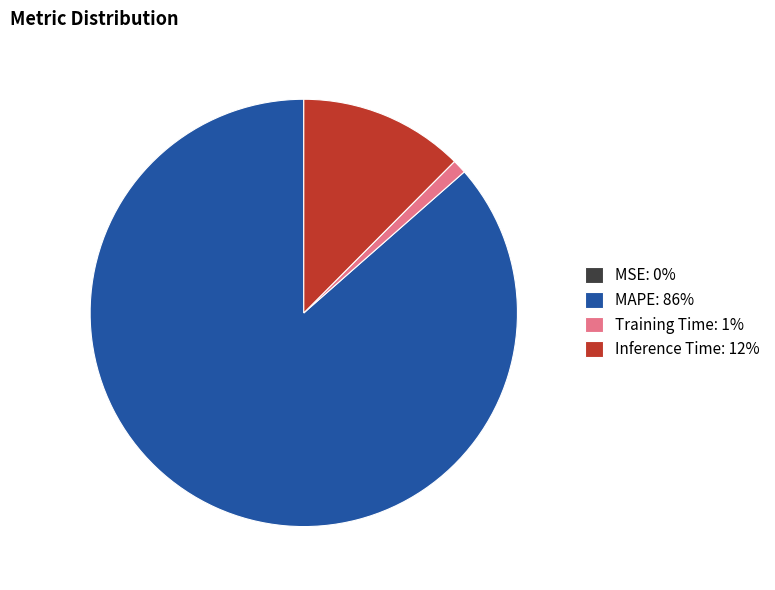

True or false: Training Time accounts for 1% of the total.

True